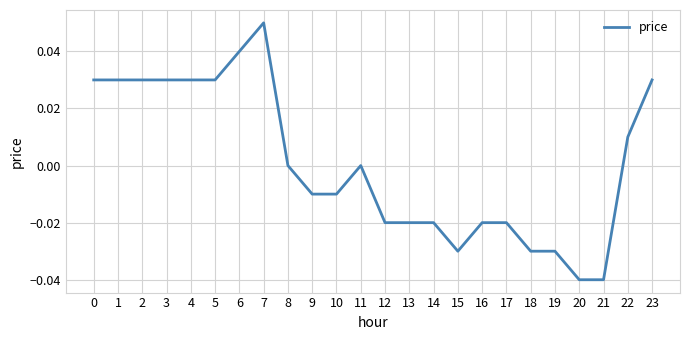

Which label corresponds to the largest value in the chart?

7